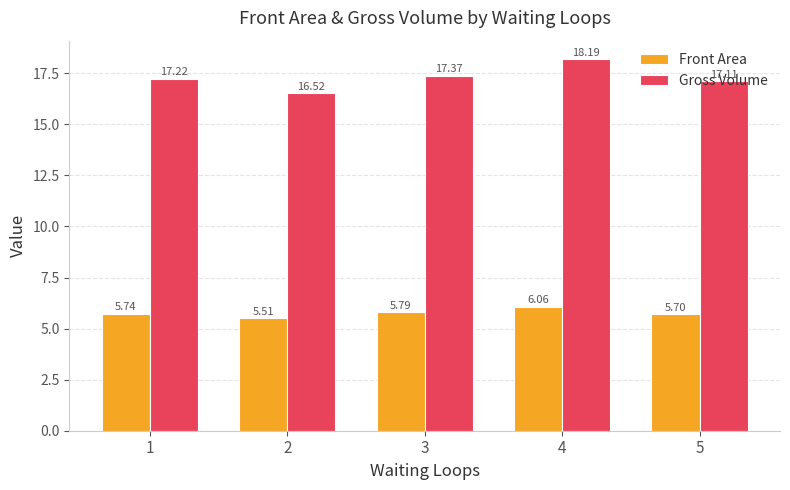

Between 2 and 5, which series saw the biggest shift?

Gross Volume